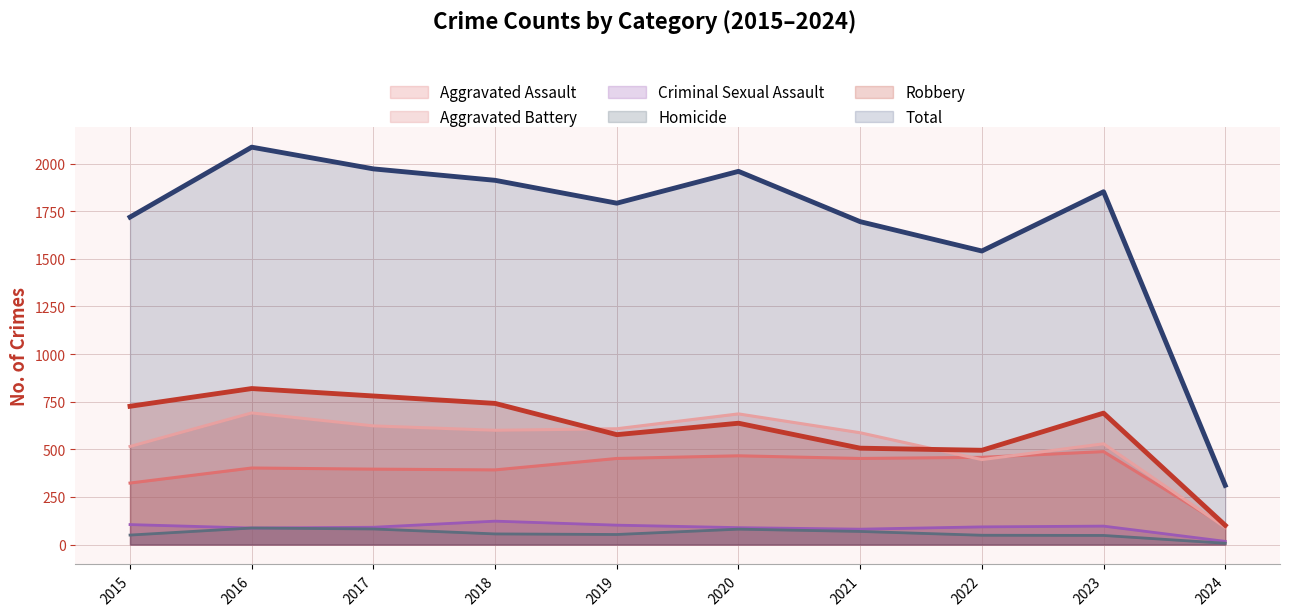

In Homicide, how many points are lower than both neighbors (excluding endpoints)?

1